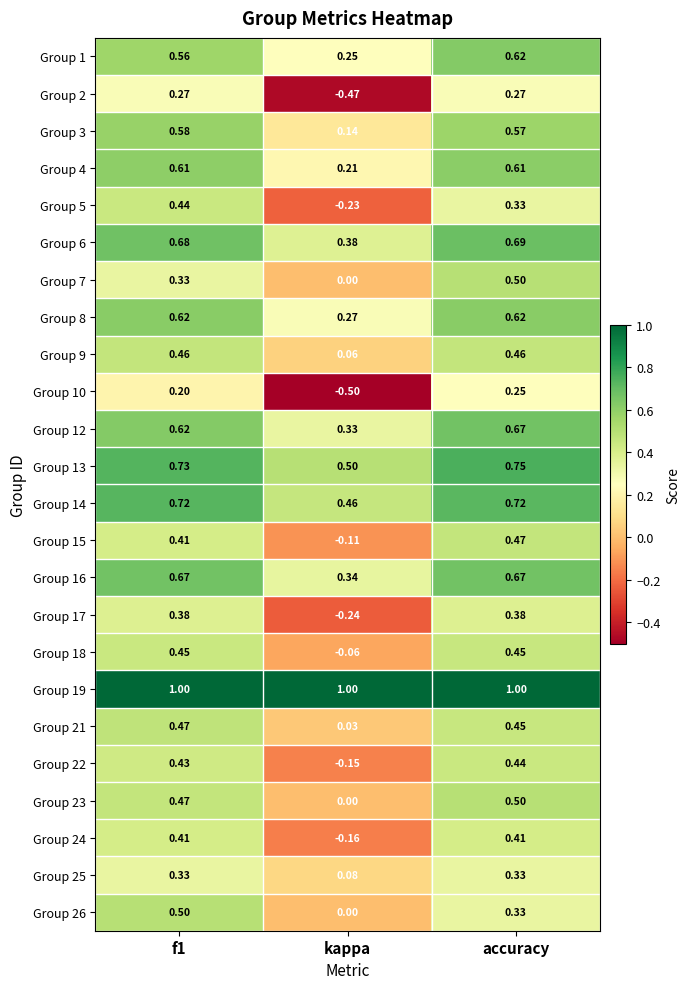

Which category has the highest value in the Group 12 series?

accuracy